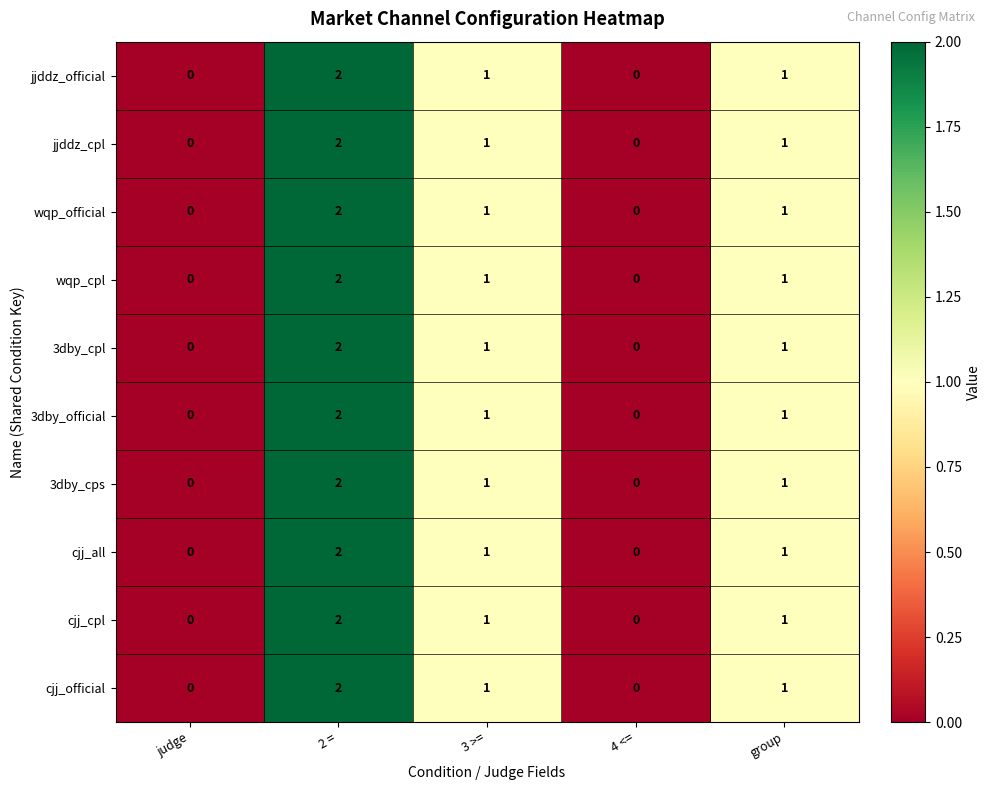

At which label does 3dby_official first exceed 1?

2 =